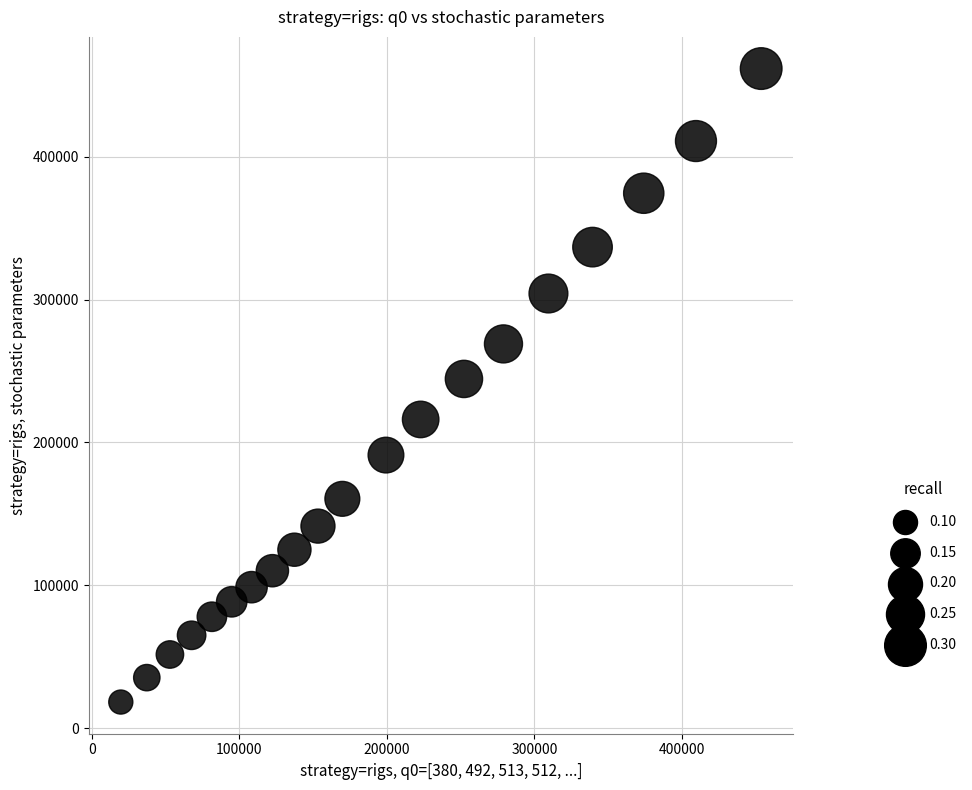

What is the range of X values (max minus min)?

433906.5